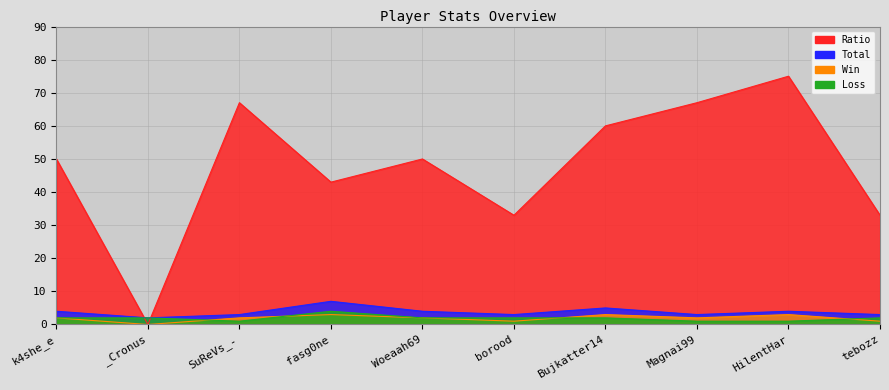

List the series in order of their peak value, lowest first.

Win, Loss, Total, Ratio